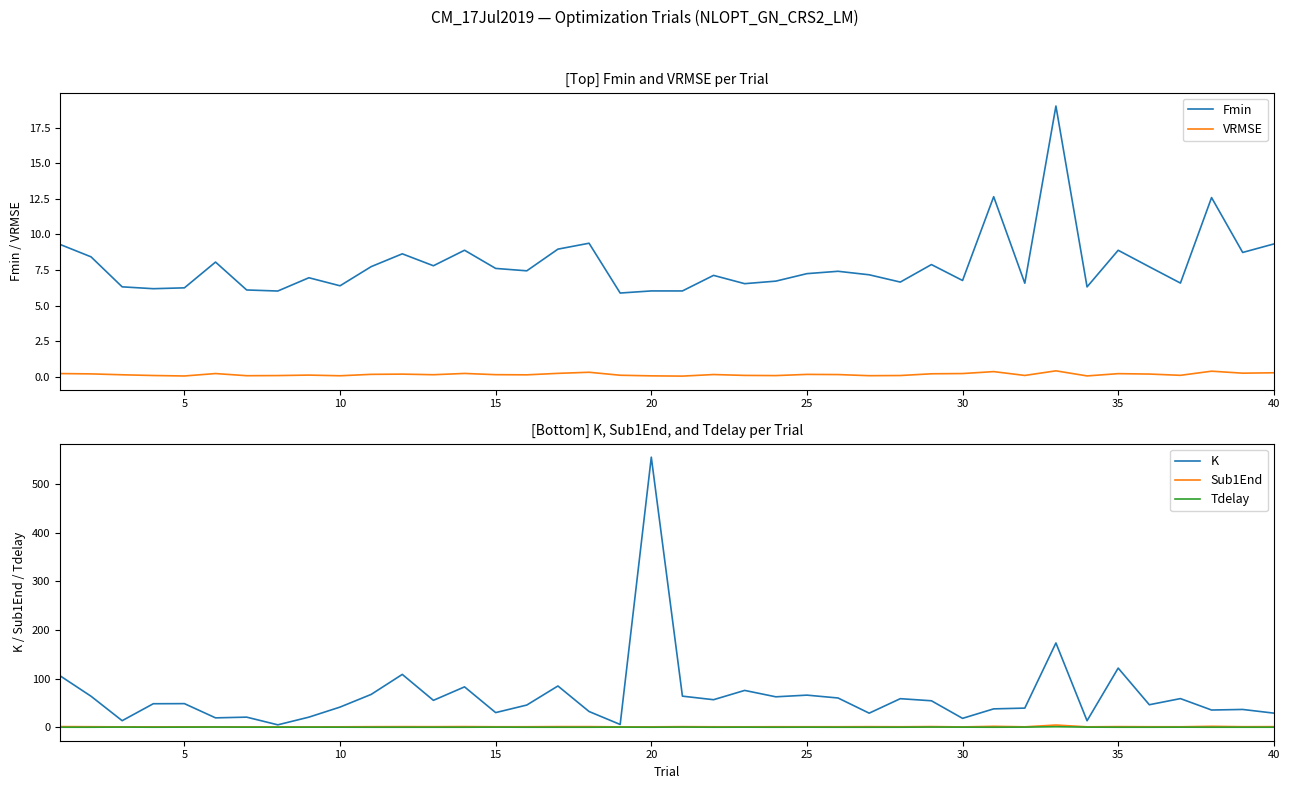

Reading right to left, what are all the values shown in this chart?

Fmin: 9.3	8.7	12.6	6.6	7.7	8.9	6.3	19.0	6.6	12.6	6.8	7.9	6.7	7.2	7.4	7.3	6.7	6.6	7.1	6.0	6.0	5.9	9.4	9.0	7.5	7.6	8.9	7.8	8.6	7.7	6.4	7.0	6.0	6.1	8.1	6.3	6.2	6.3	8.4	9.3
VRMSE: 0.3	0.3	0.4	0.1	0.2	0.2	0.1	0.4	0.1	0.4	0.2	0.2	0.1	0.1	0.2	0.2	0.1	0.1	0.2	0.1	0.1	0.1	0.3	0.3	0.2	0.2	0.3	0.2	0.2	0.2	0.1	0.1	0.1	0.1	0.2	0.1	0.1	0.2	0.2	0.2
K: 29.0	36.5	35.4	58.8	46.2	121.6	13.3	173.2	39.3	37.7	18.2	54.4	58.7	28.9	60.1	66.0	62.5	75.7	56.6	63.9	555.1	5.6	32.3	84.8	45.6	30.1	82.9	55.3	108.6	67.4	41.4	20.7	4.9	20.7	19.2	48.5	48.3	13.4	63.7	105.9
Sub1End: 1.2	1.0	1.9	0.9	1.0	1.2	0.8	4.5	0.8	1.9	0.6	1.3	0.9	1.1	0.9	0.9	1.0	0.8	0.9	1.1	0.8	0.7	1.2	1.3	1.0	0.9	1.3	1.1	1.2	1.1	0.8	0.7	0.7	0.7	0.8	0.8	0.8	0.7	1.0	1.3
Tdelay: 0.0	0.0	0.0	0.1	0.0	0.0	0.2	1.0	0.2	0.0	0.1	0.3	0.0	0.0	0.0	0.1	0.0	0.1	0.0	0.3	0.0	0.2	0.0	0.0	0.0	0.2	0.0	0.0	0.0	0.0	0.1	0.2	0.1	0.1	0.4	0.2	0.0	0.3	0.0	0.0